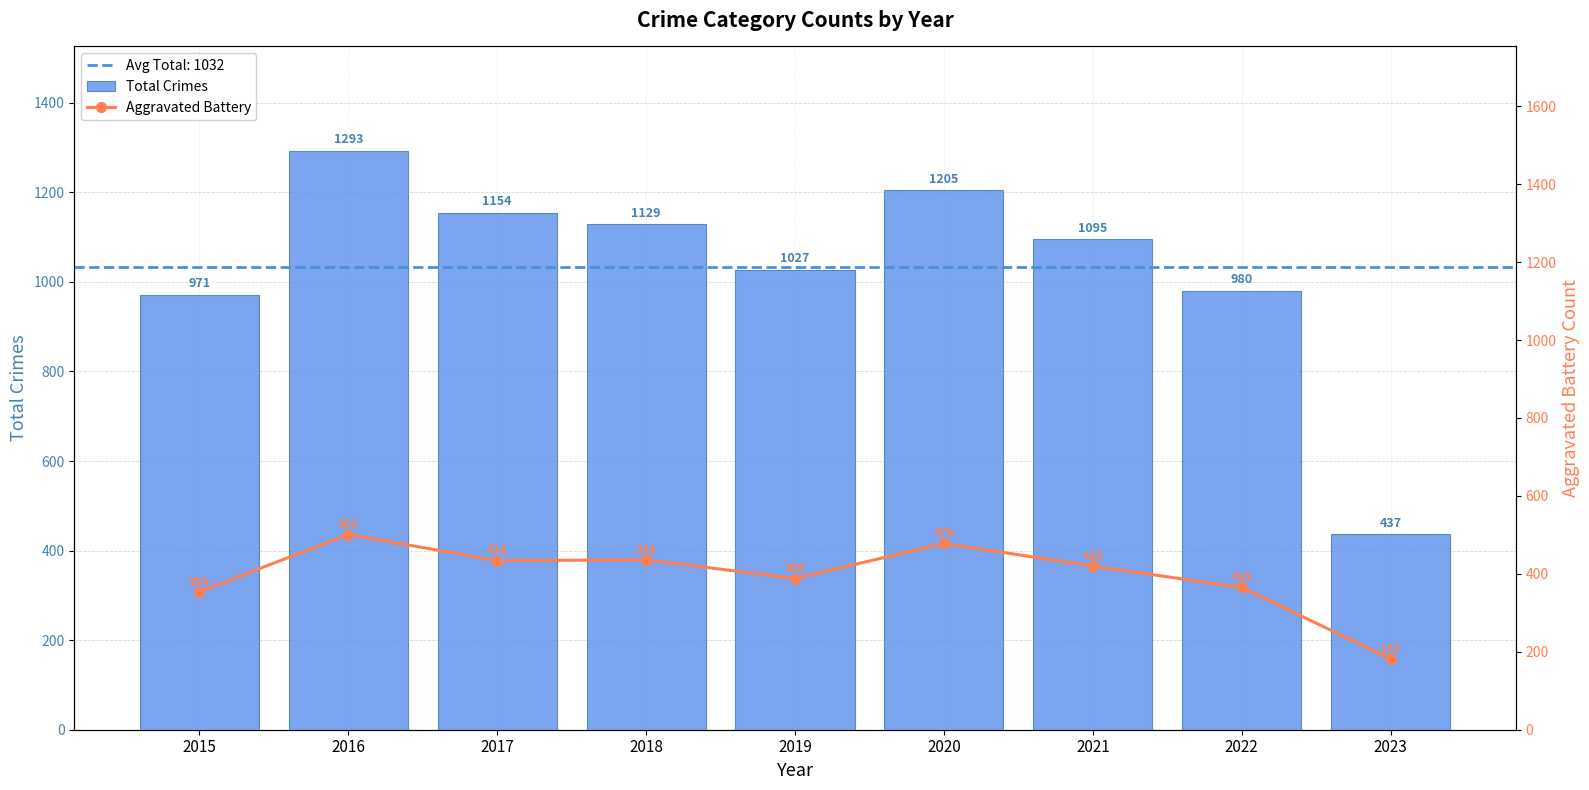

List the series in order of their peak value, lowest first.

Aggravated Battery, Total Crimes